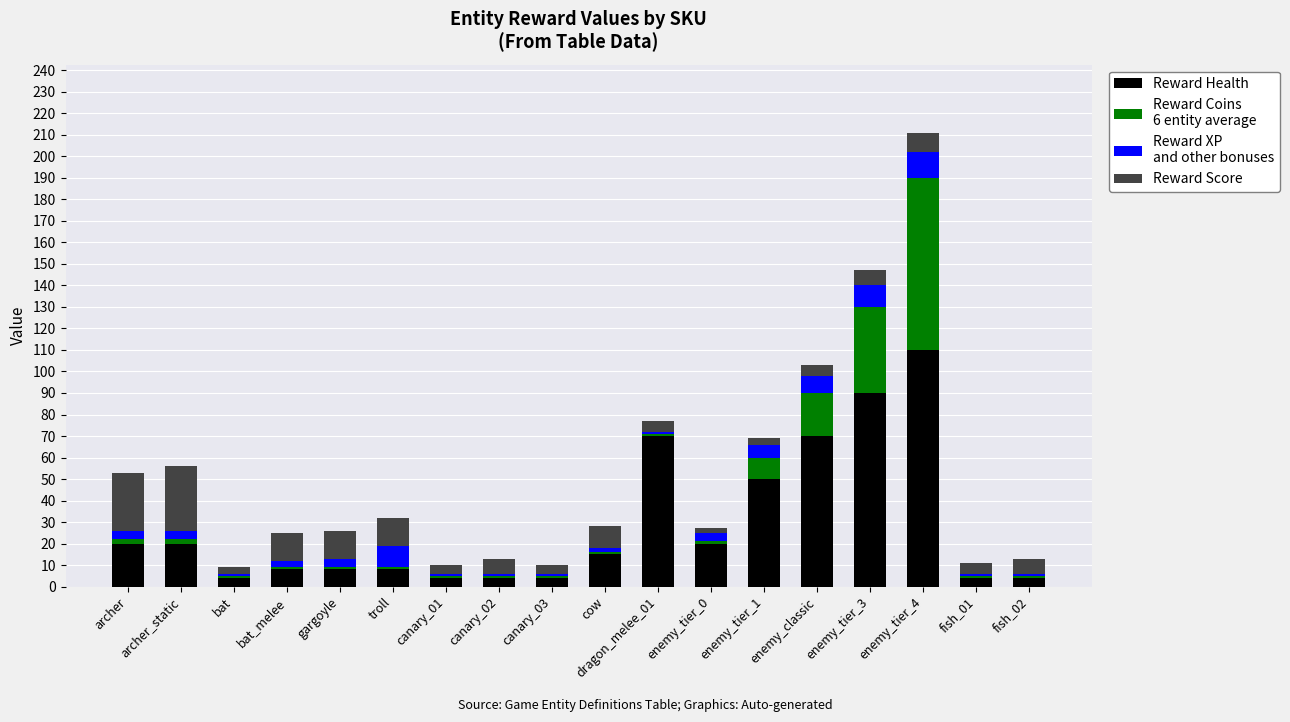

What is the total value across all series at enemy_classic?

103